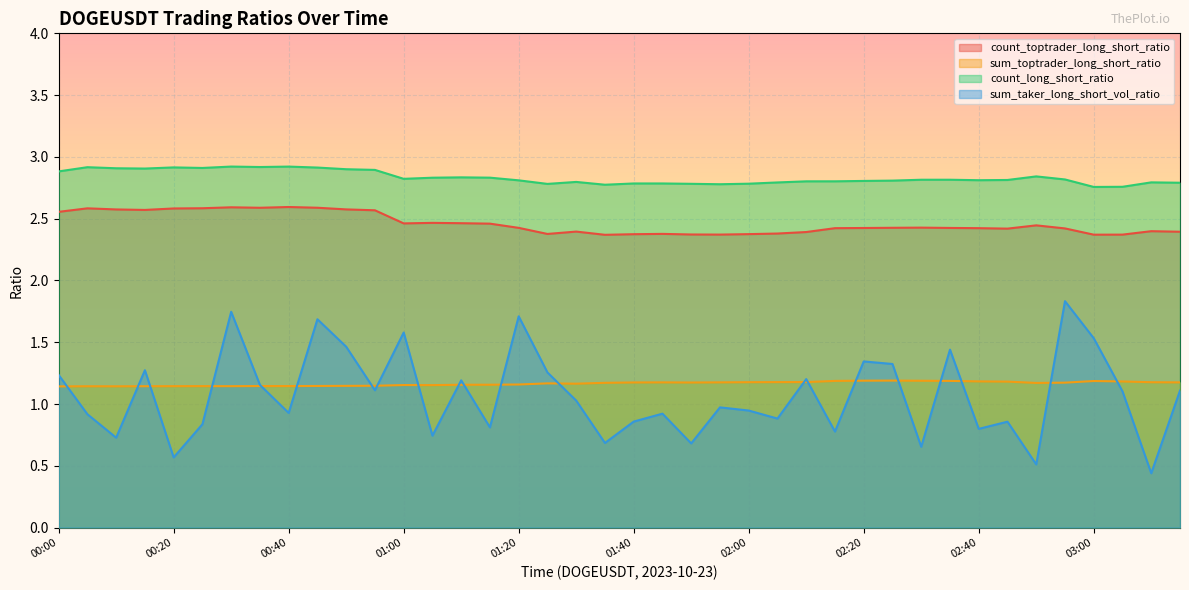

In count_long_short_ratio, how many points are higher than both neighbors (excluding endpoints)?

9